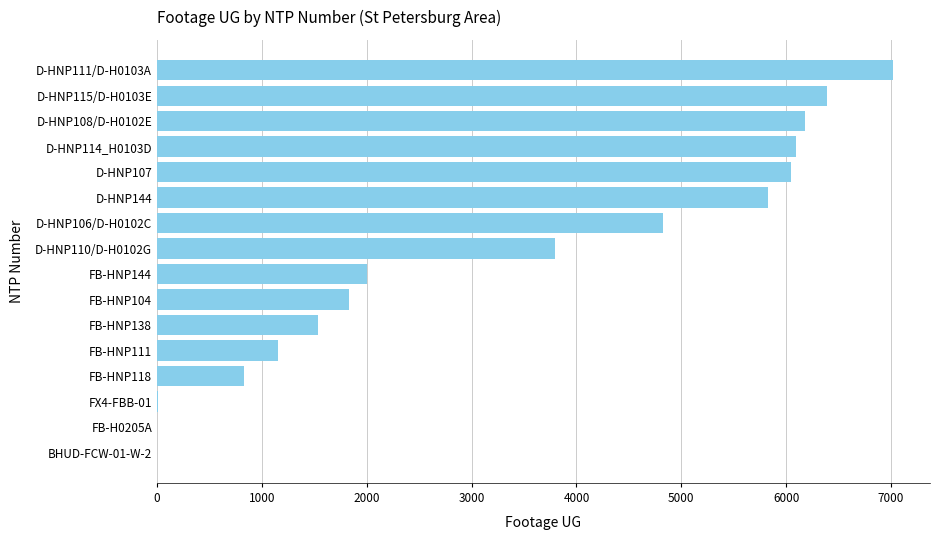

How many series are shown in this chart?

1